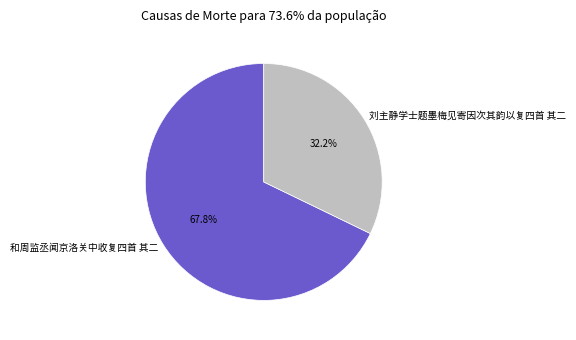

What is the ratio of the value at 和周监丞闻京洛关中收复四首 其二 to the value at 刘主静学士题墨梅见寄因次其韵以复四首 其二?

2.1